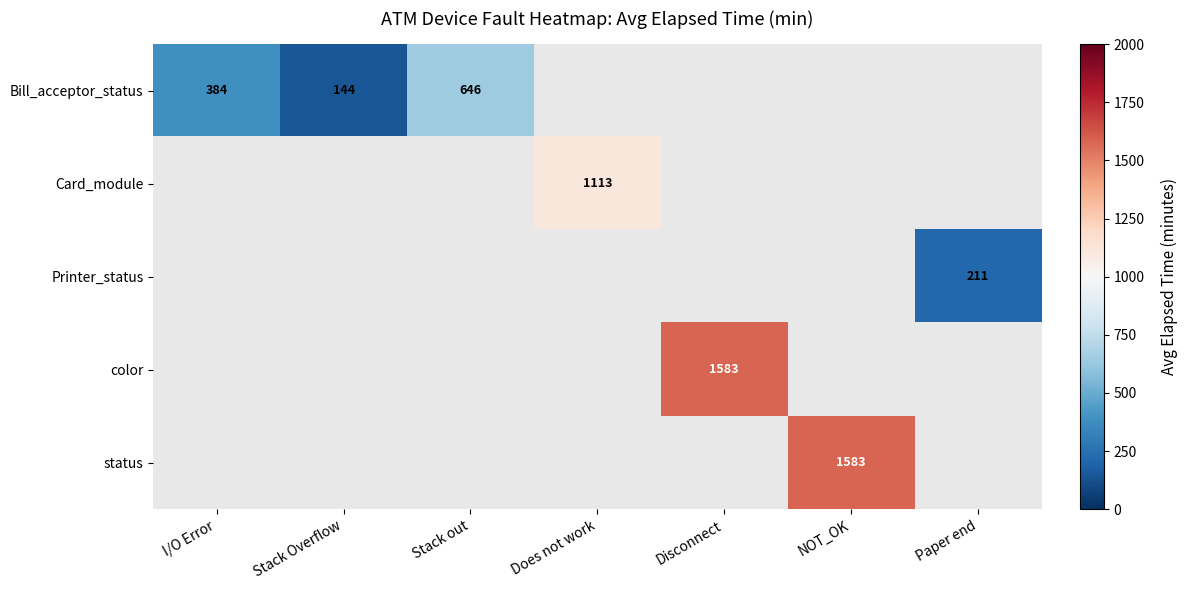

True or false: Bill_acceptor_status has a value of 938.6 at Stack out.

False